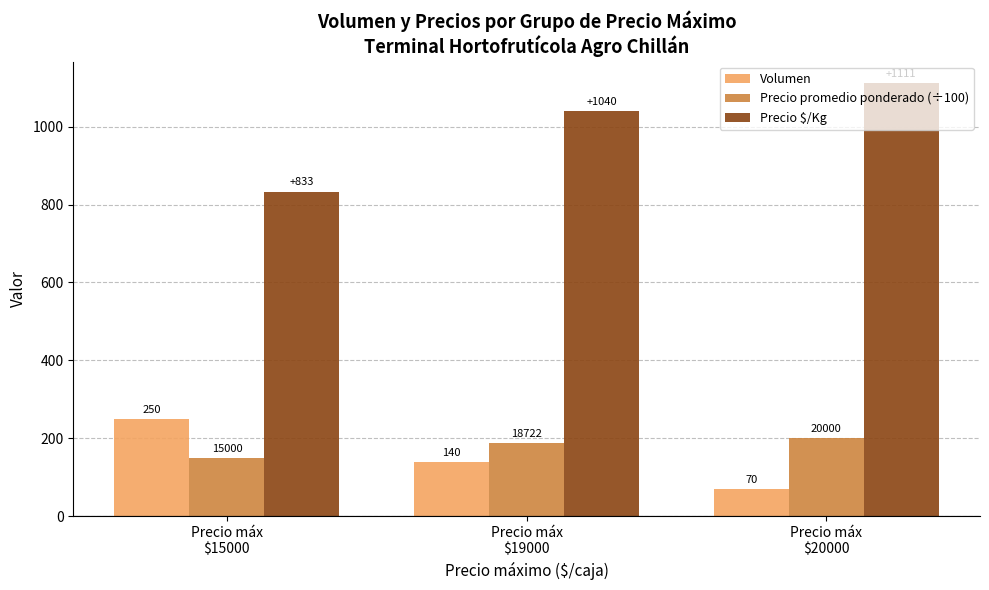

Count the Precio $/Kg values in the range 833 to 1111.

3